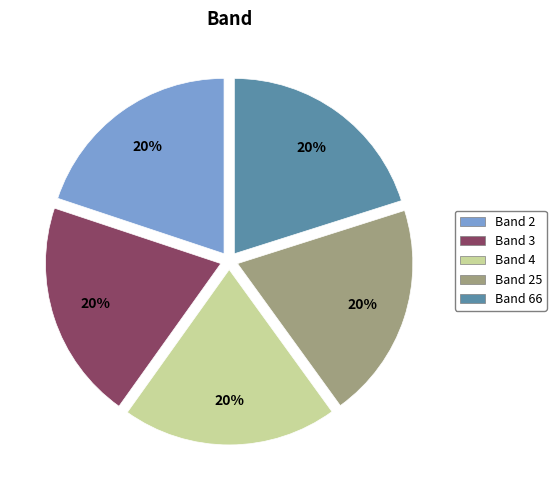

True or false: Band 4 accounts for 20% of the total.

True